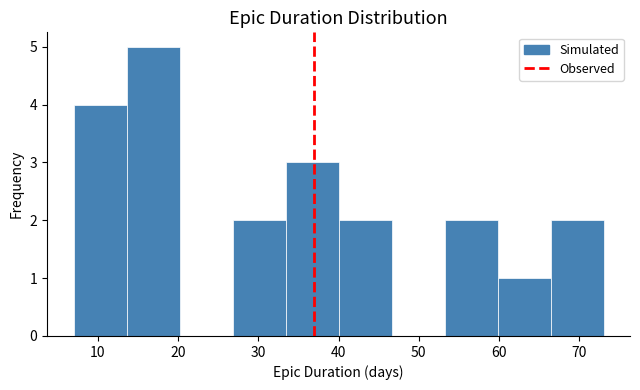

Reading left to right, transcribe this chart: for each bar, give the range it covers on the x-axis and its height. Neither the bar edges nor the heights are printed on the chart, so give them approximately, as read against the axes.

7.0 to 13.6: 4
13.6 to 20.2: 5
20.2 to 26.8: 0
26.8 to 33.4: 2
33.4 to 40.0: 3
40.0 to 46.6: 2
46.6 to 53.2: 0
53.2 to 59.8: 2
59.8 to 66.4: 1
66.4 to 73.0: 2